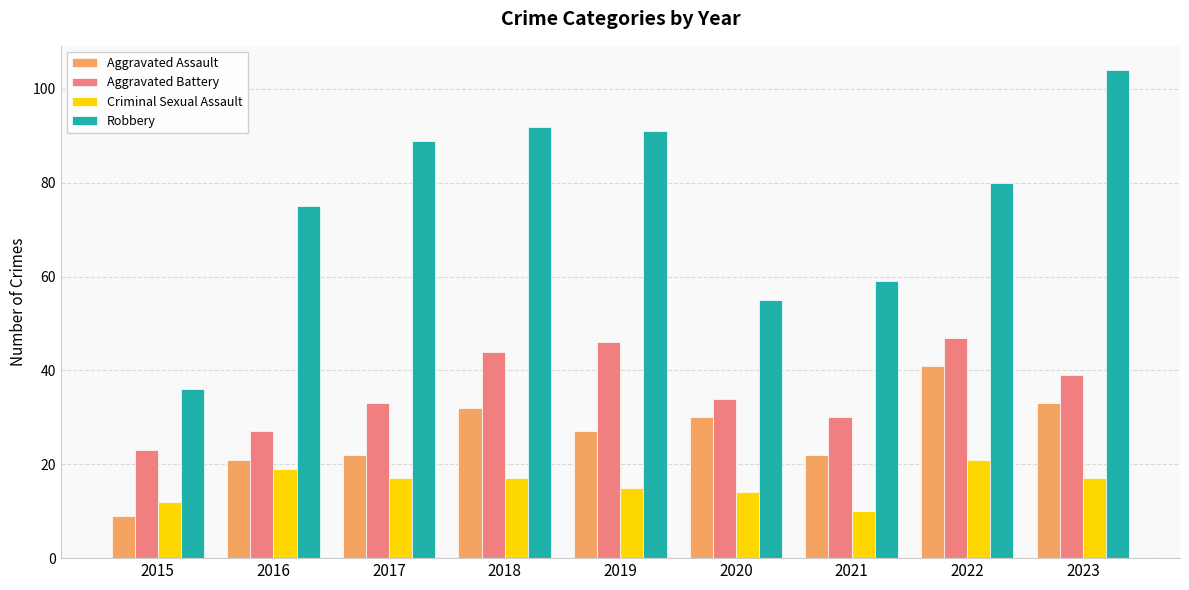

Between 2018 and 2019, which series saw the biggest shift?

Aggravated Assault